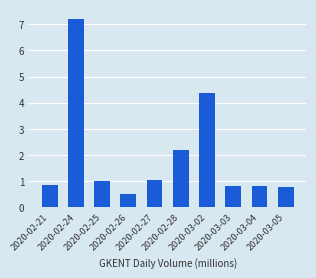

At which label is the value closest to 3?

2020-02-28